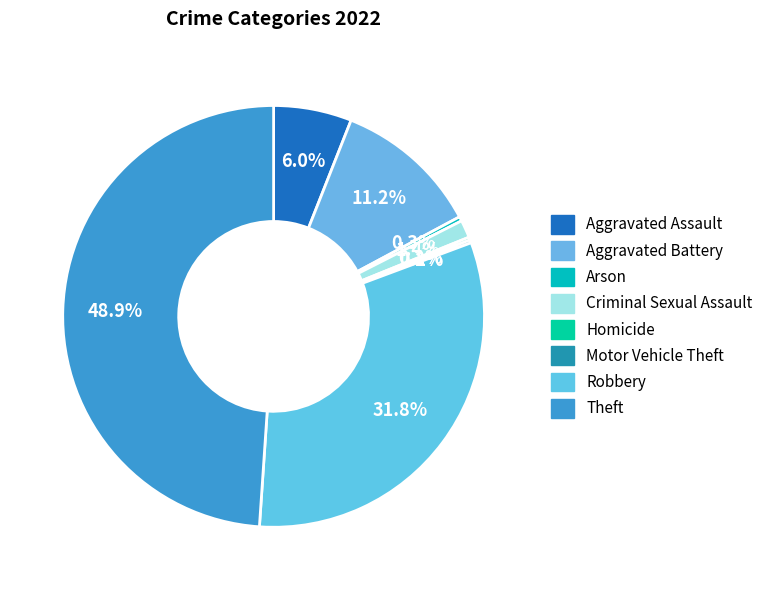

What is the ratio of the value at Theft to the value at Aggravated Battery?

4.4